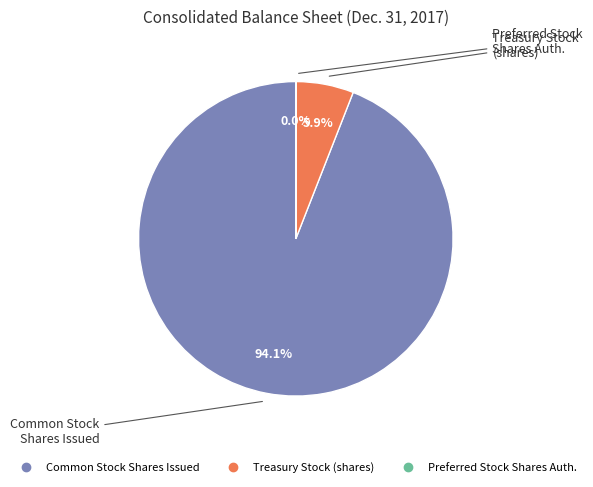

Is there a majority slice in this chart?

Yes